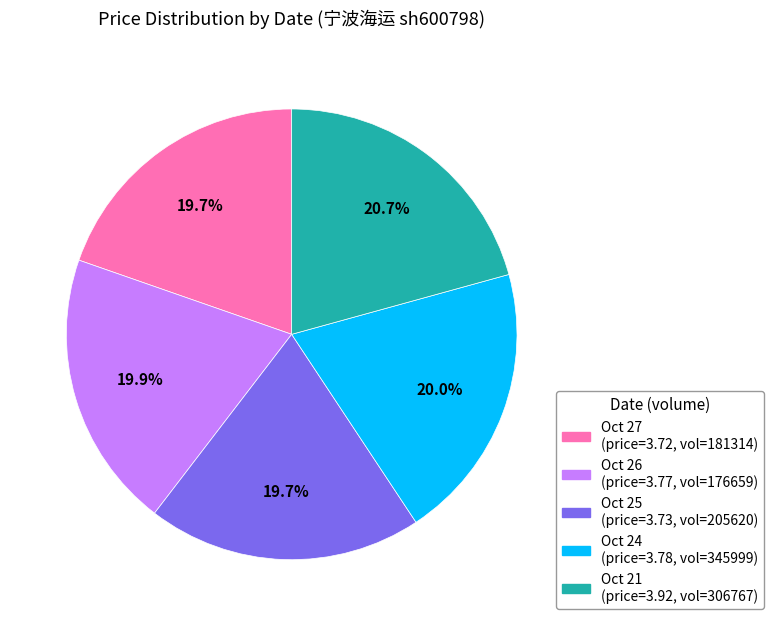

To the nearest percent, what is the average slice percentage?

20%